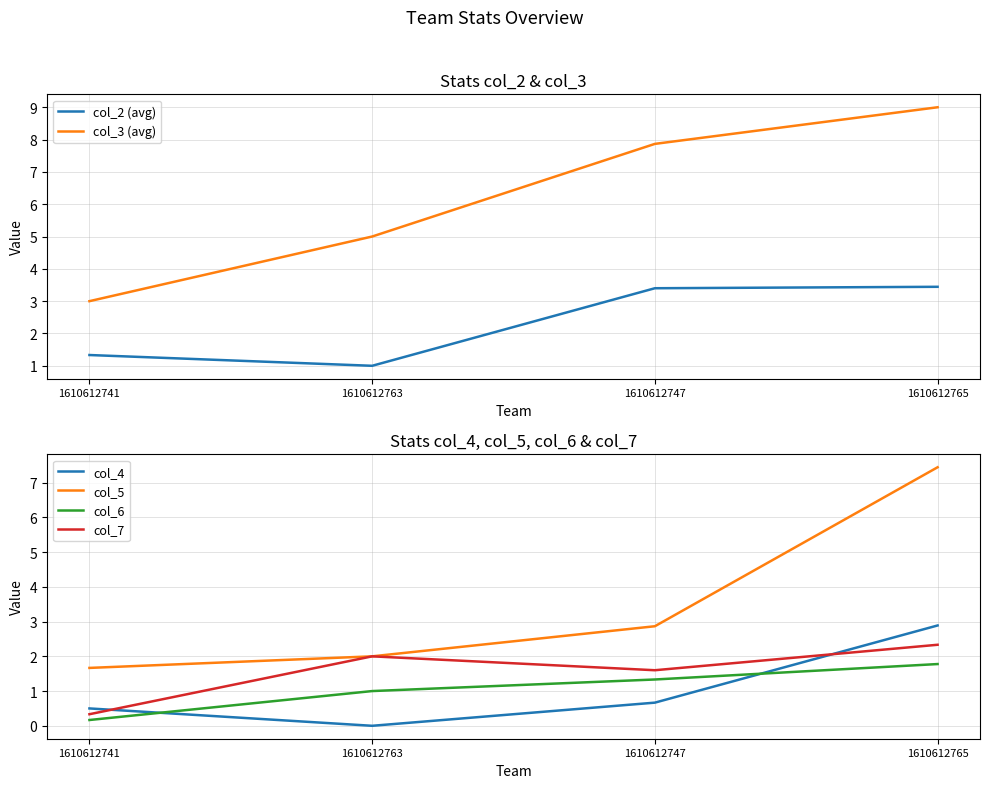

What are all the series names shown in the legend?

col_2 (avg), col_3 (avg), col_4, col_5, col_6, col_7